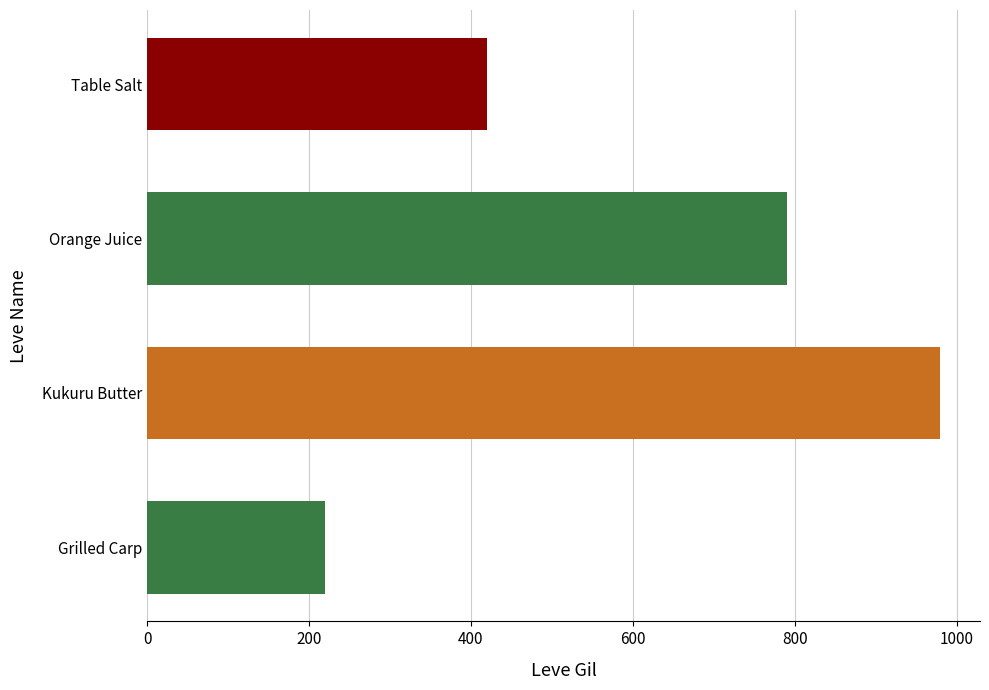

What is the change in value from Table Salt to Orange Juice?

+370